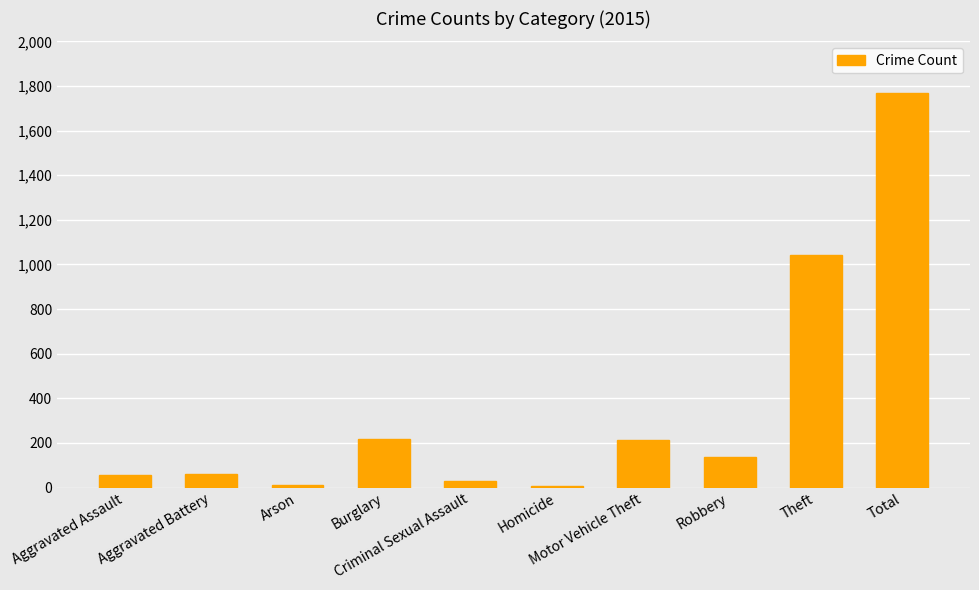

What is the change in value from Homicide to Robbery?

+134